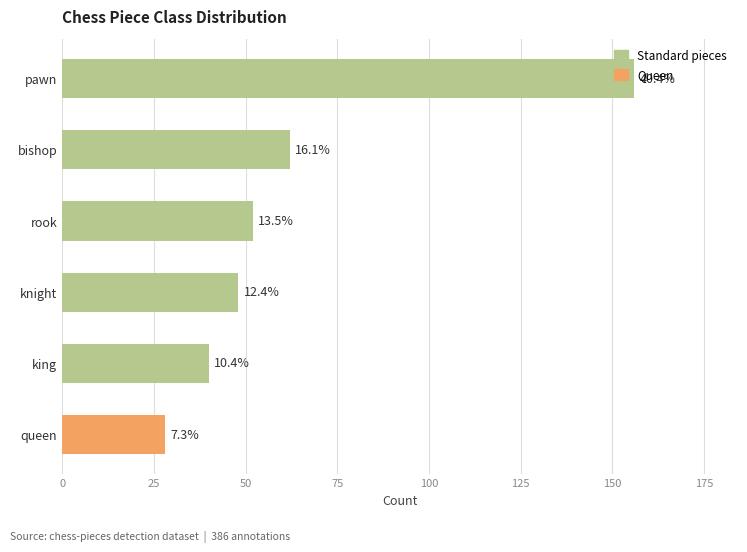

Are the bars horizontal?

Yes